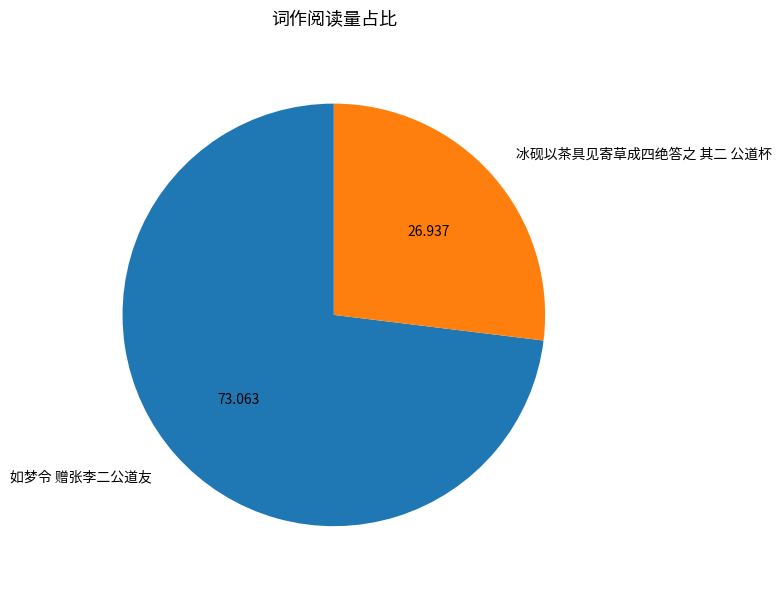

Which category accounts for the majority?

如梦令 赠张李二公道友